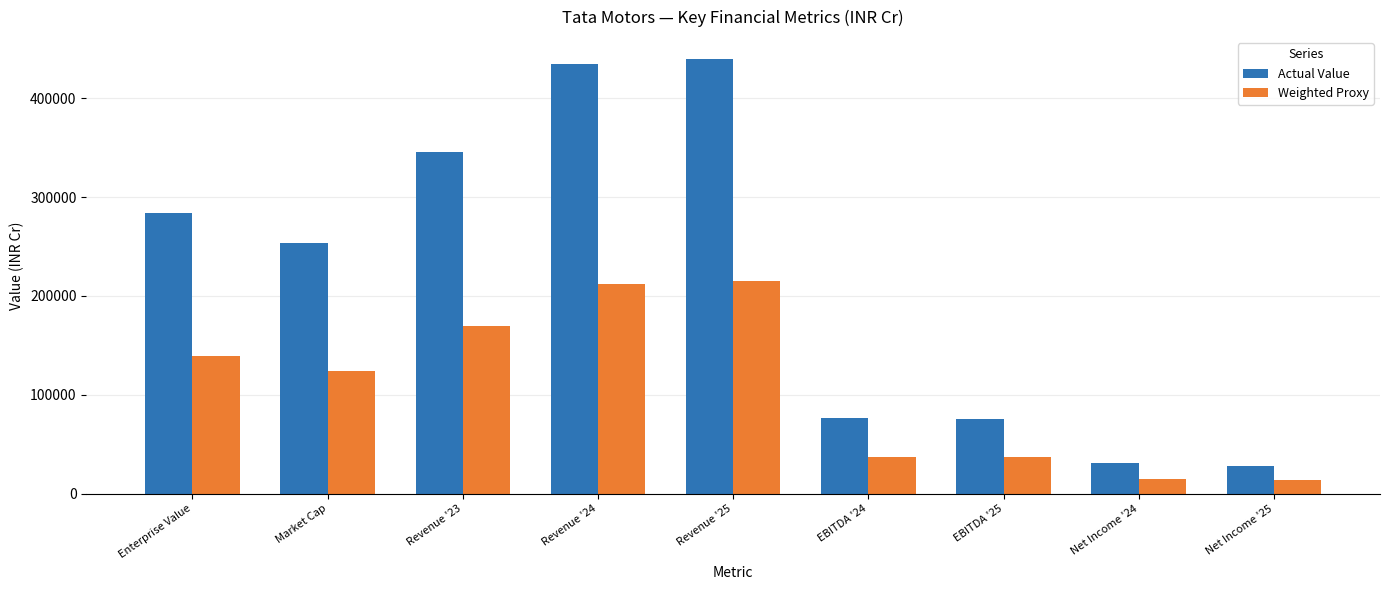

What is the lowest value of the Actual Value series?

27830.0